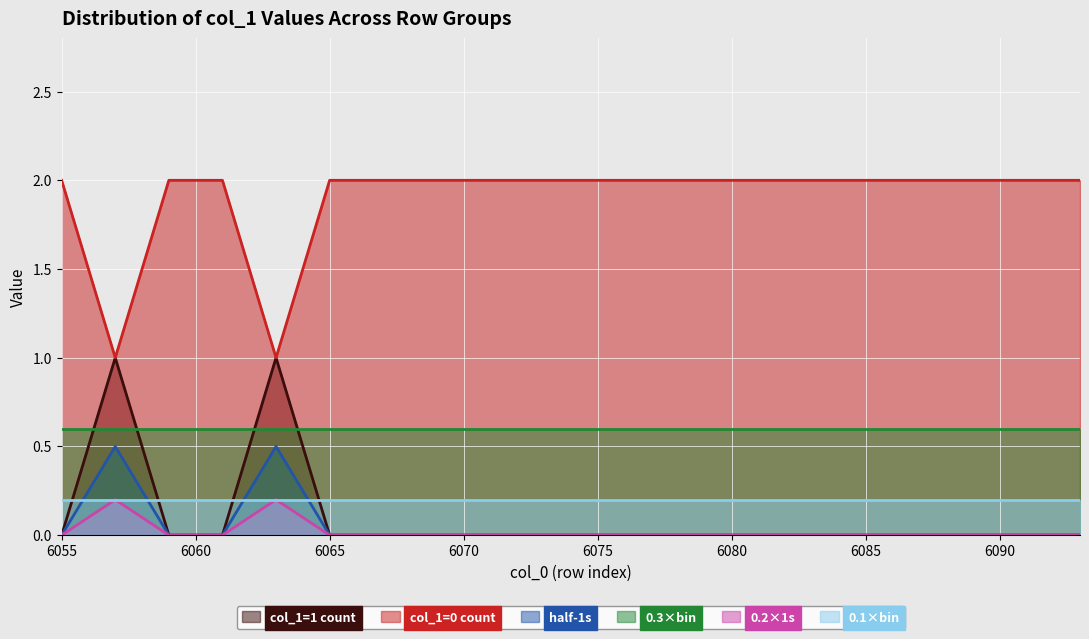

True or false: 0.1×bin and col_1=1 count intersect in this chart.

True